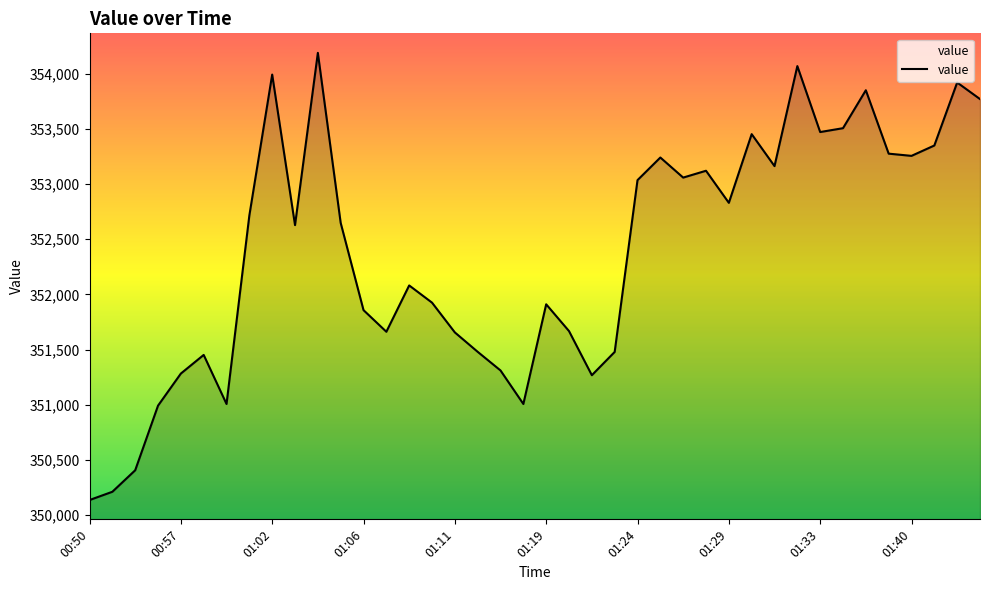

What is the minimum value shown in the chart?

350135